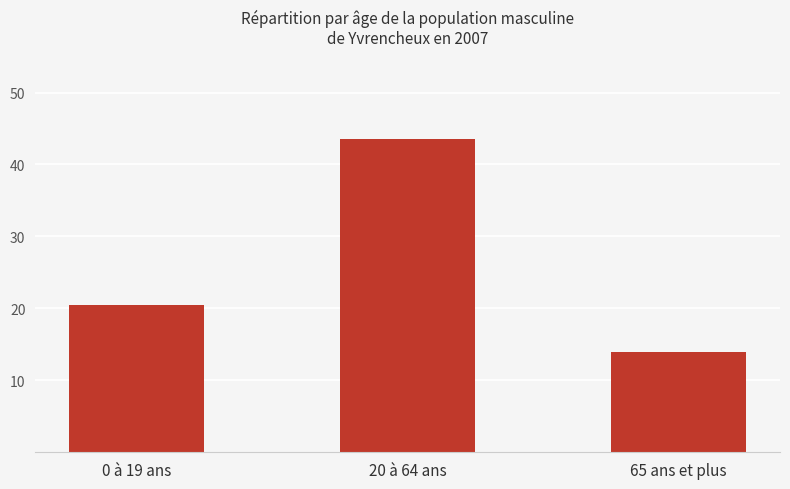

How many distinct data groups are displayed?

1